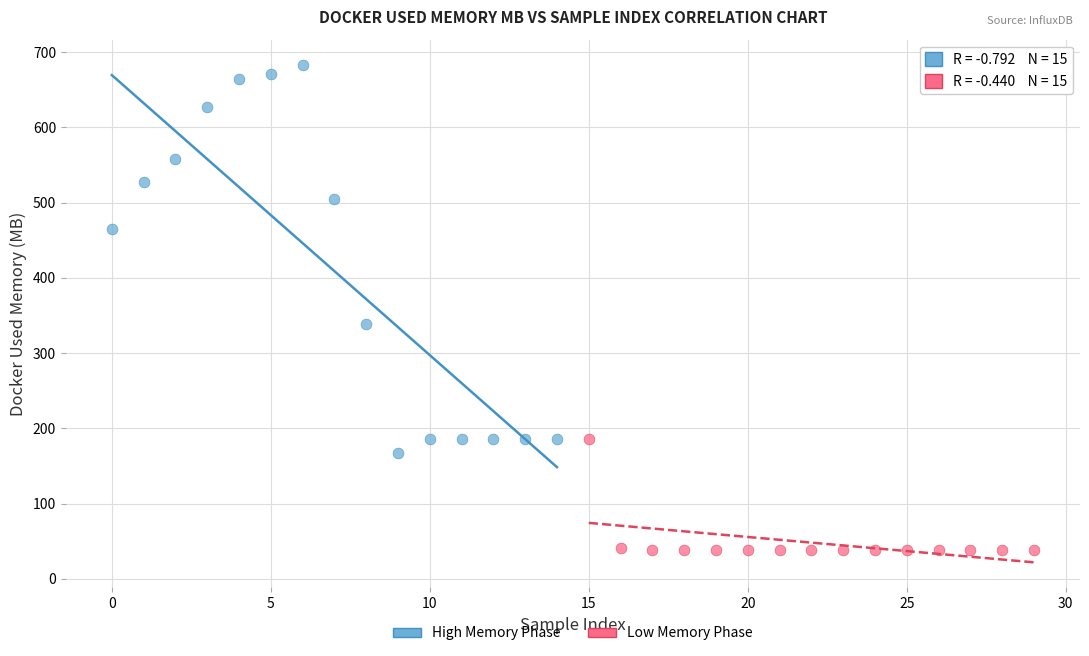

Which series reaches the maximum Y coordinate?

High Memory Phase